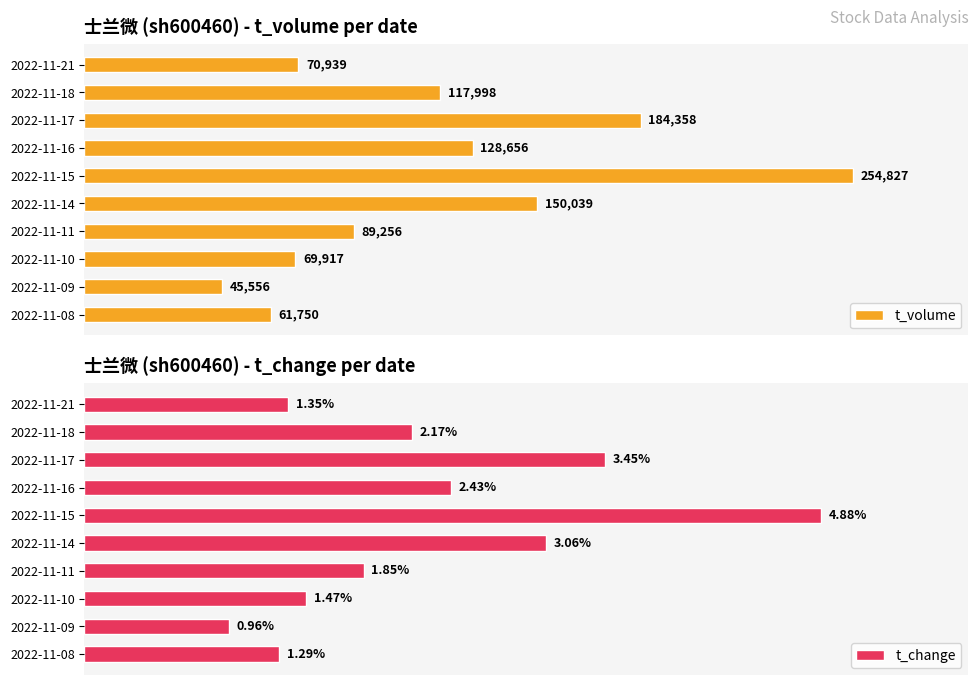

How many distinct data groups are displayed?

2